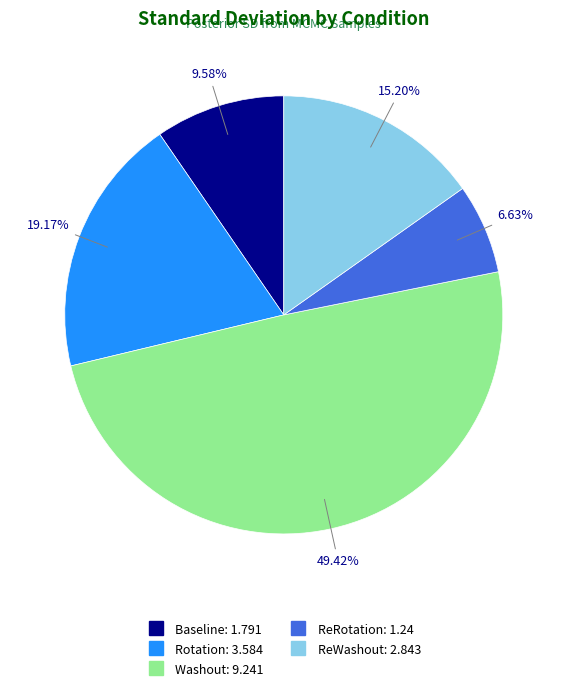

Does any single category account for the majority?

No